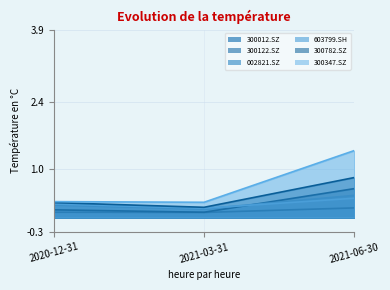

Reading left to right, extract all data points from this chart.

300012.SZ: 2020-12-31=0.1	2021-03-31=0.1	2021-06-30=0.2
300122.SZ: 2020-12-31=0.2	2021-03-31=0.1	2021-06-30=0.6
002821.SZ: 2020-12-31=0.3	2021-03-31=0.2	2021-06-30=0.5
603799.SH: 2020-12-31=0.3	2021-03-31=0.2	2021-06-30=0.4
300782.SZ: 2020-12-31=0.3	2021-03-31=0.2	2021-06-30=0.8
300347.SZ: 2020-12-31=0.3	2021-03-31=0.3	2021-06-30=1.4